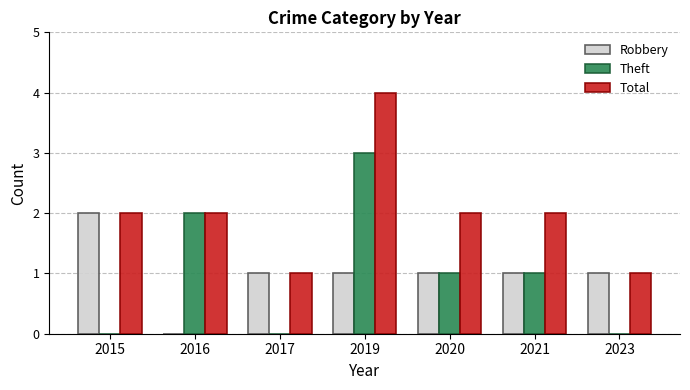

What is the total value across all series at 2021?

4